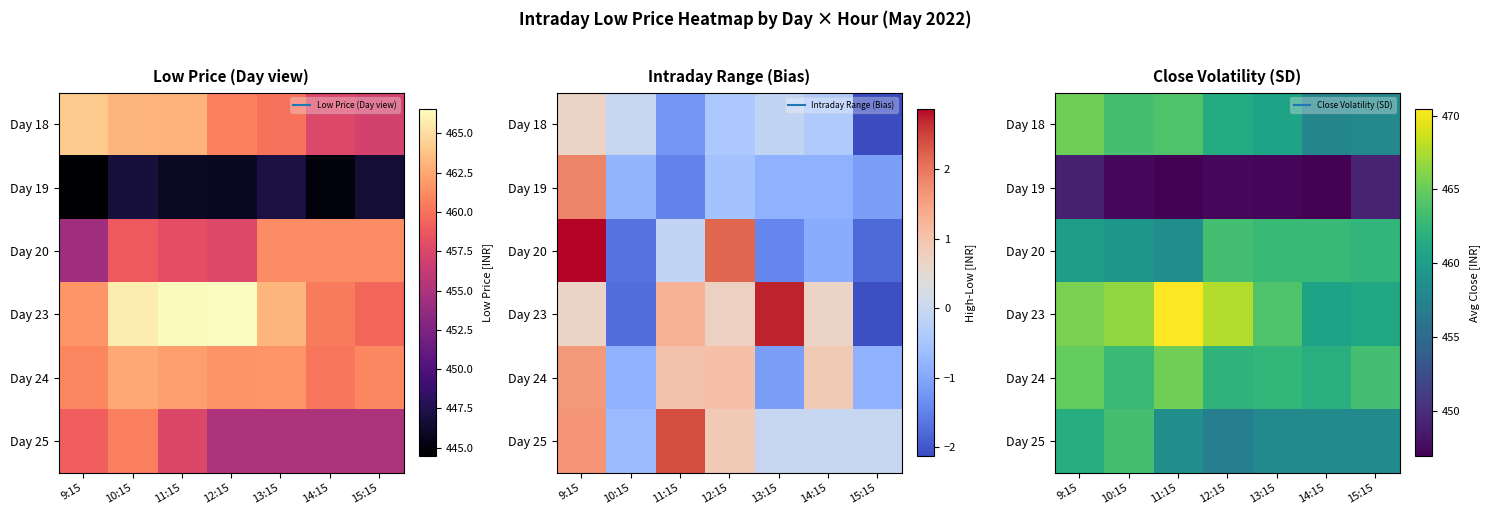

Which category has the highest value in the Day 23 series?

11:15